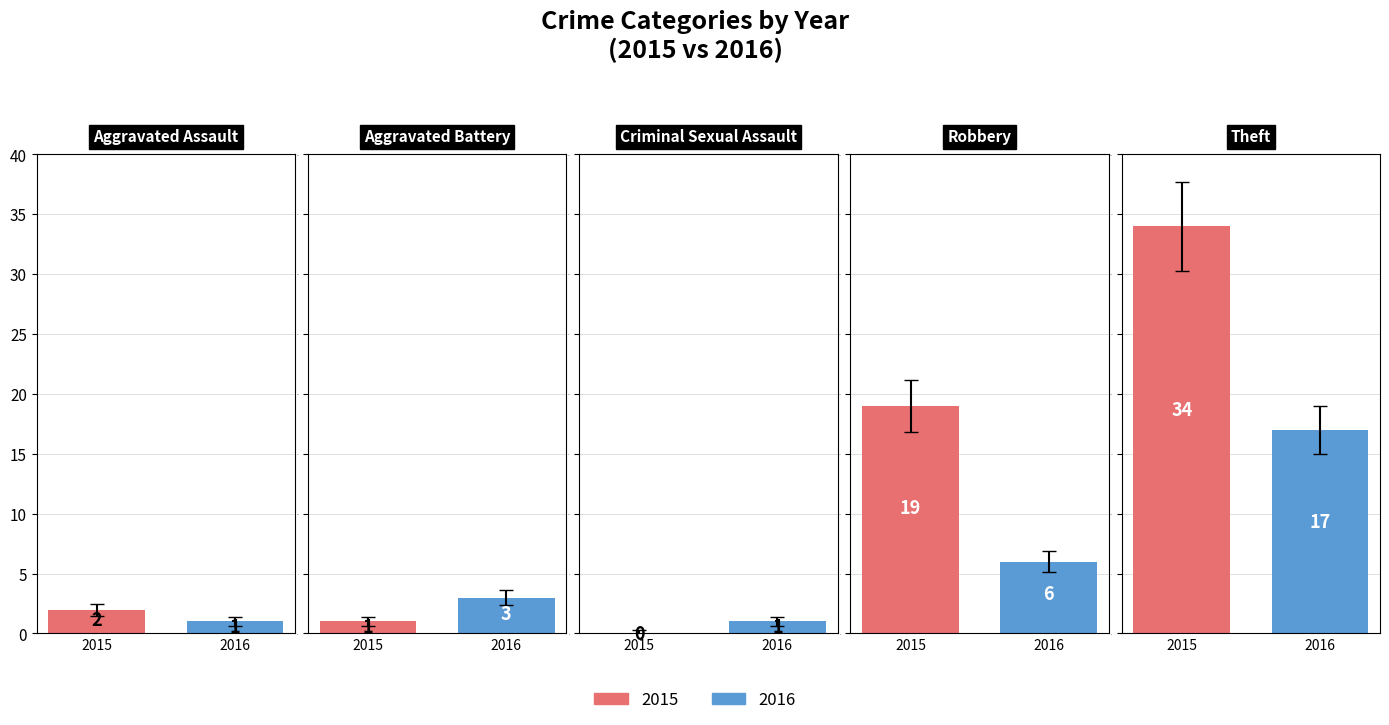

What are all the series names shown in the legend?

2015, 2016